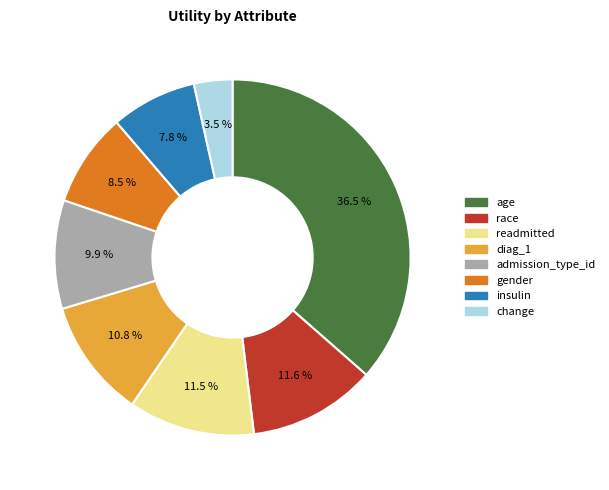

Does race represent more than half of the total?

No